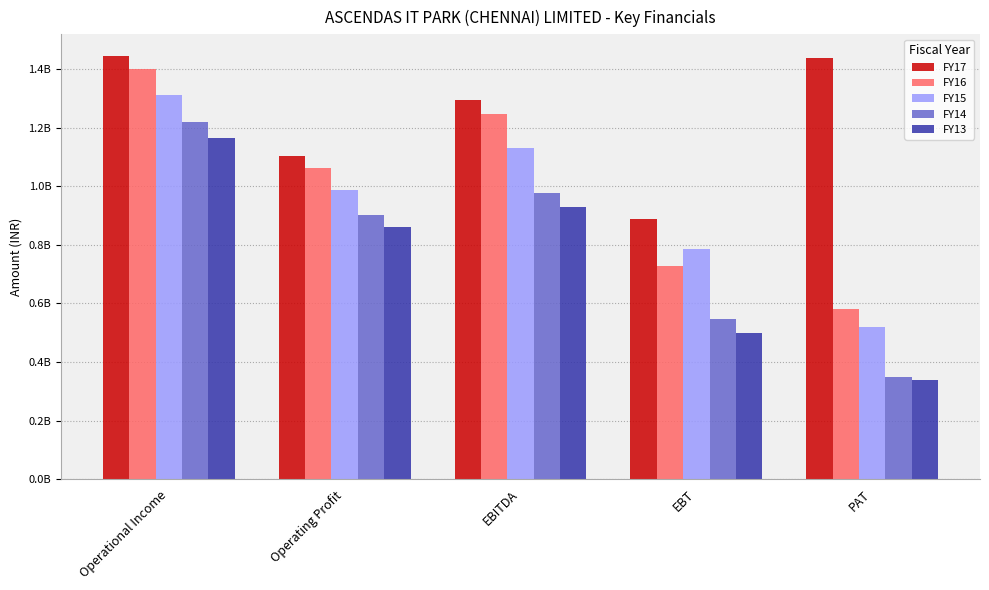

Which series changed the most between EBT and PAT?

FY17